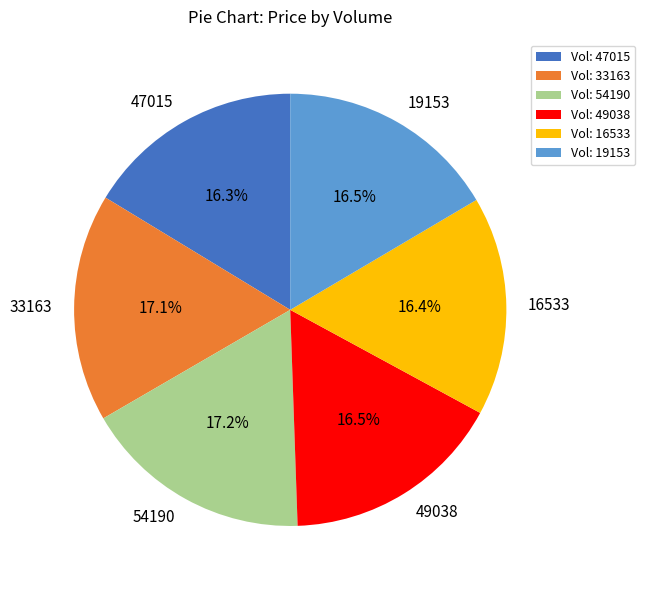

Is there any slice that represents more than half of the pie?

No